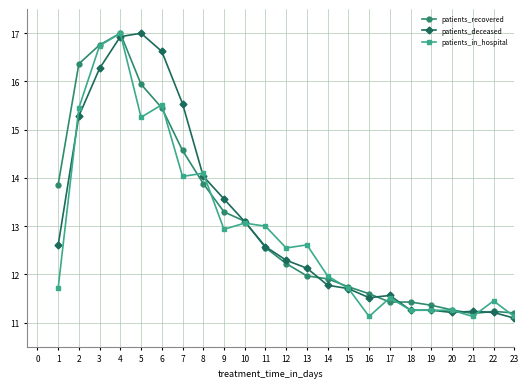

What is the value of the patients_recovered point at the 6th from the left?

15.5